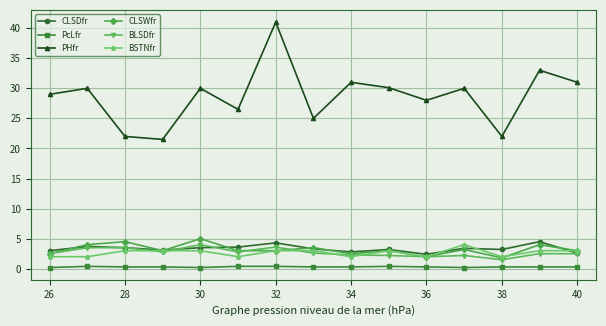

True or false: CLSWfr and PHfr intersect in this chart.

False